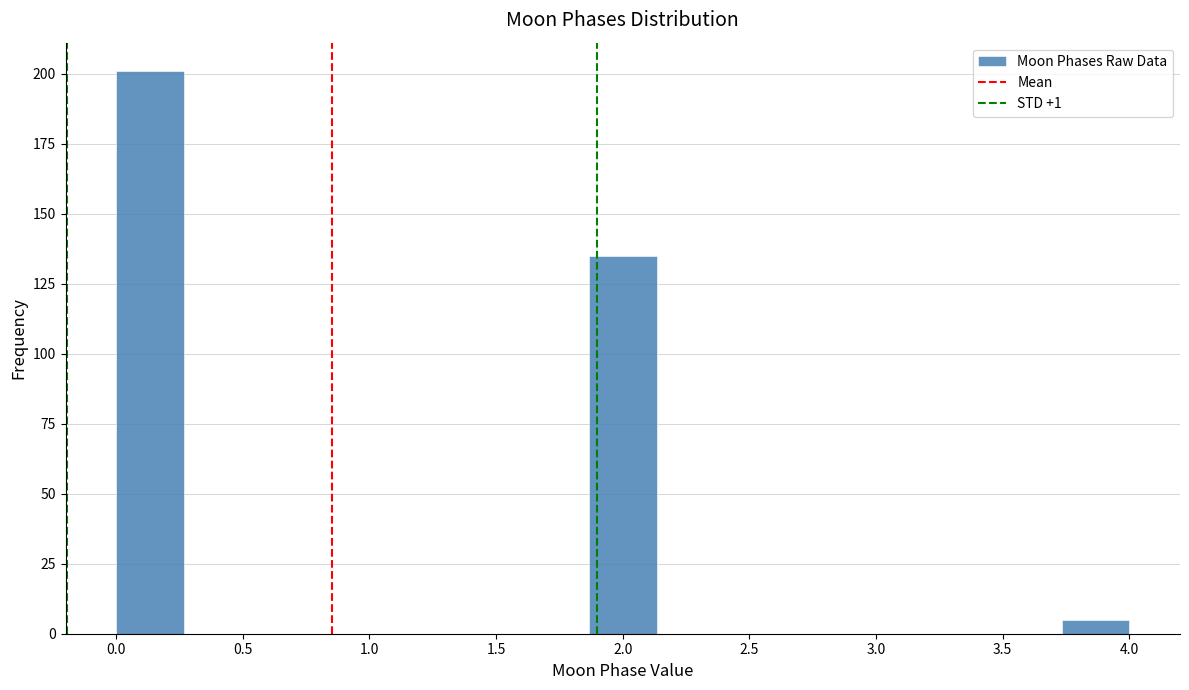

Reading left to right, list every bar in this chart as the range it spans on the x-axis followed by its height. Neither the bar edges nor the heights are printed on the chart, so give them approximately, as read against the axes.

0.00 to 0.25: 200
0.25 to 0.55: 0
0.55 to 0.80: 0
0.80 to 1.05: 0
1.05 to 1.35: 0
1.35 to 1.60: 0
1.60 to 1.85: 0
1.85 to 2.15: 135
2.15 to 2.40: 0
2.40 to 2.65: 0
2.65 to 2.95: 0
2.95 to 3.20: 0
3.20 to 3.45: 0
3.45 to 3.75: 0
3.75 to 4.00: 5